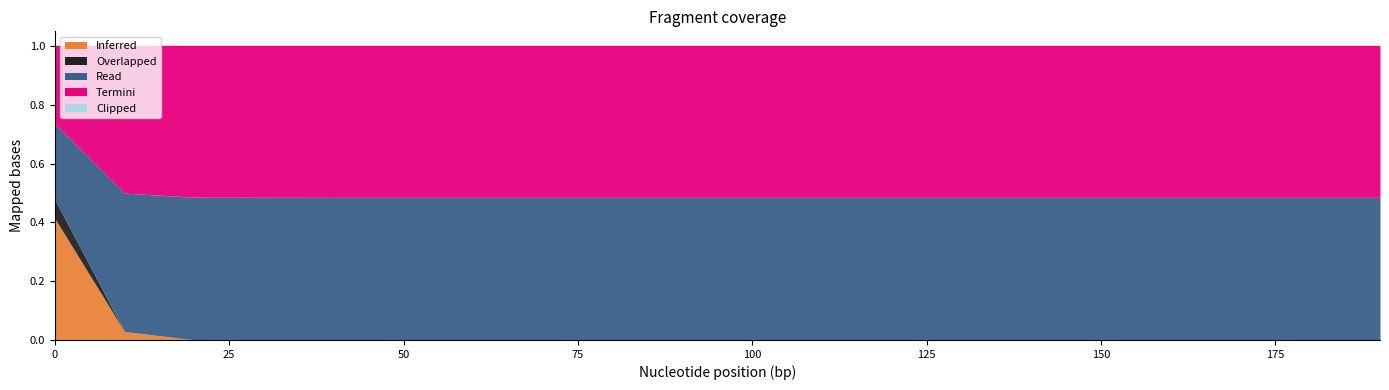

Between 40 and 60, which is larger?

40